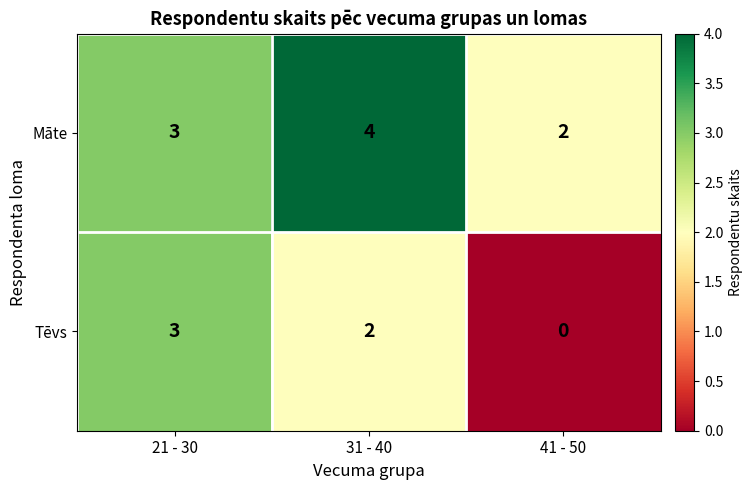

At which category does the chart reach its peak across all series?

31 - 40